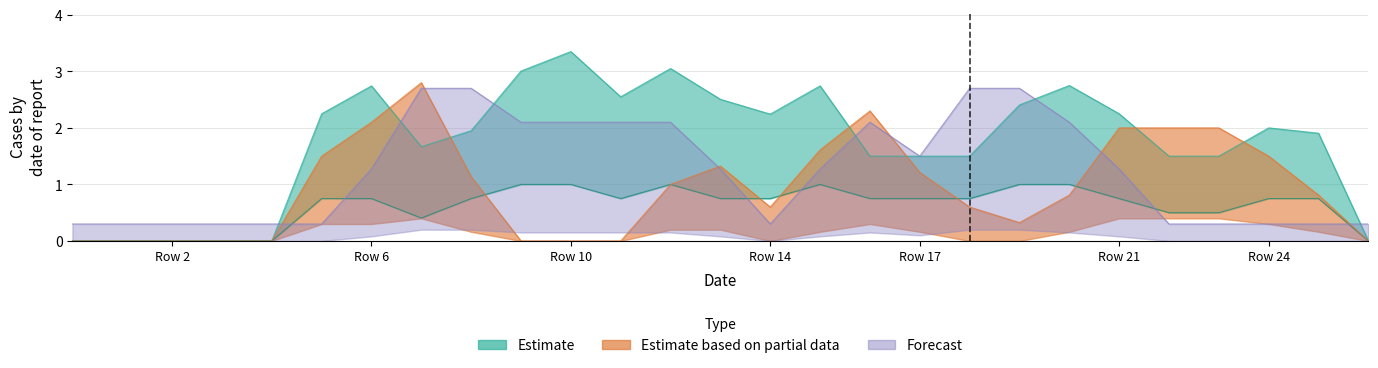

Does the chart display data point markers on the line(s)?

No